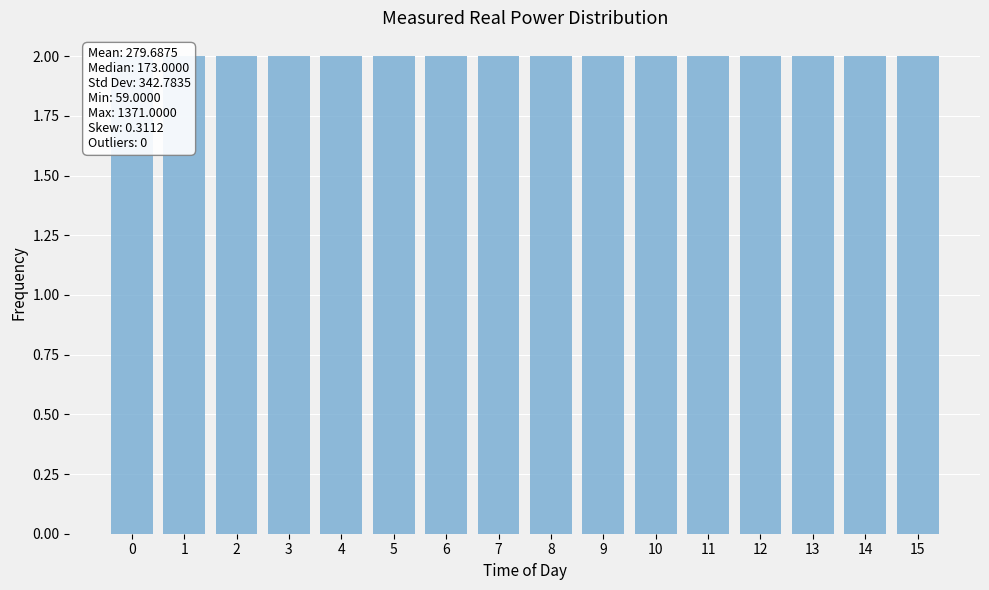

How many distinct data groups are displayed?

1